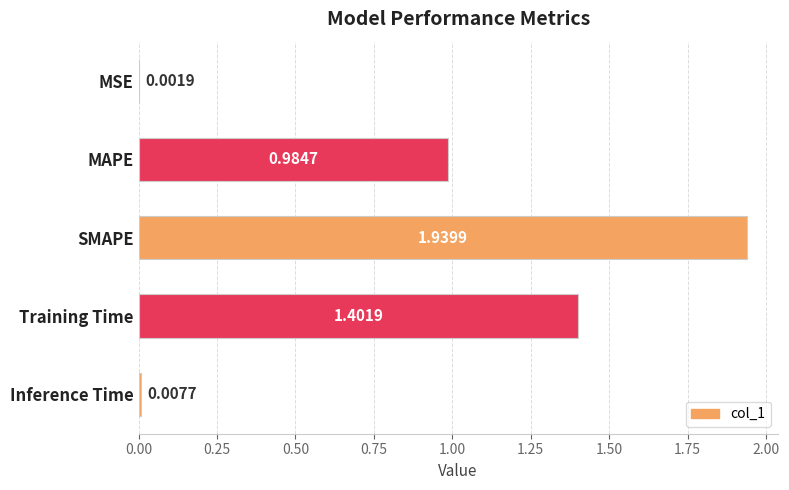

What is the sum of the values at MAPE and SMAPE?

2.9